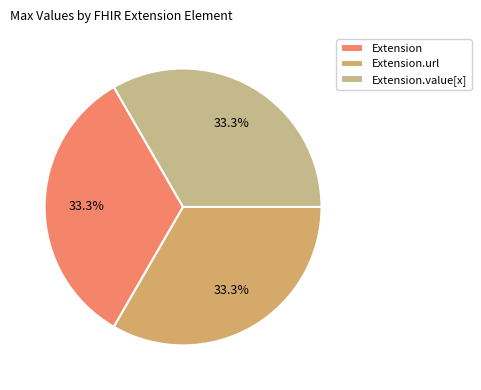

What portion of the pie excludes Extension?

66.7%